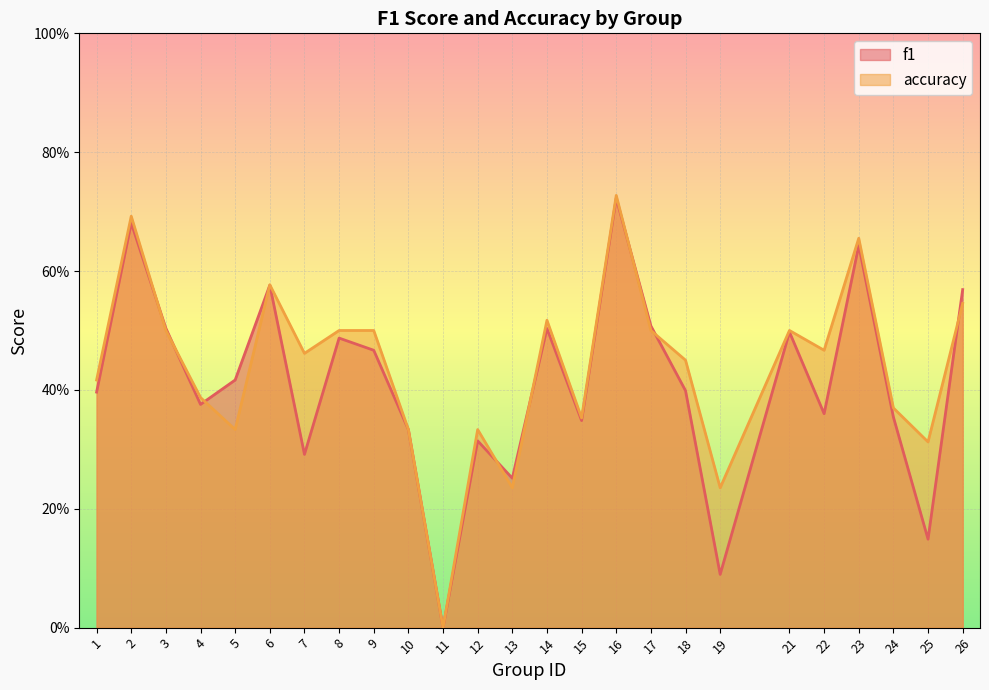

List the series in order of their peak value, highest first.

accuracy, f1